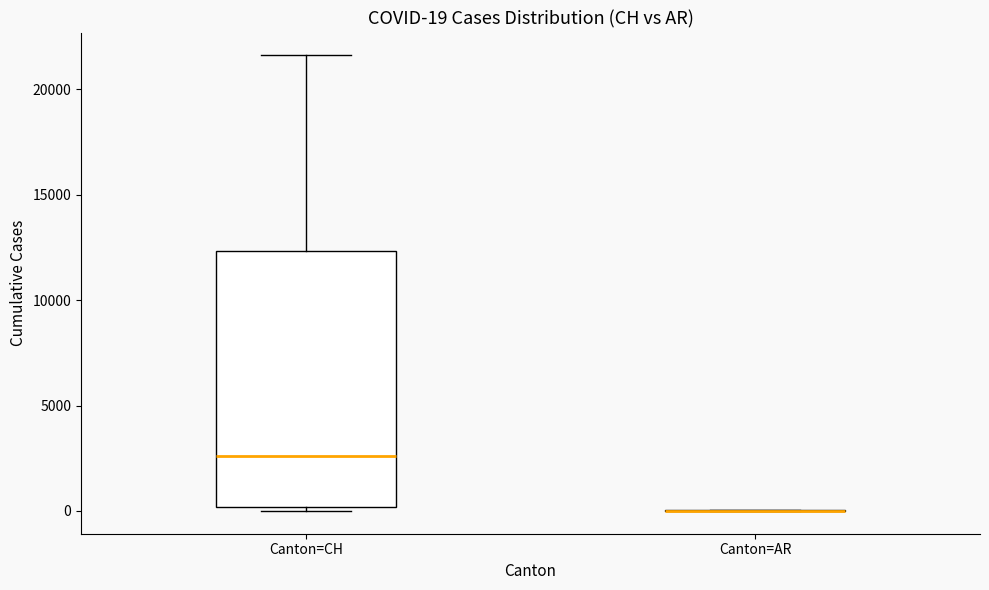

Comparing the boxes themselves (not the whiskers), which one is the tallest?

Canton=CH